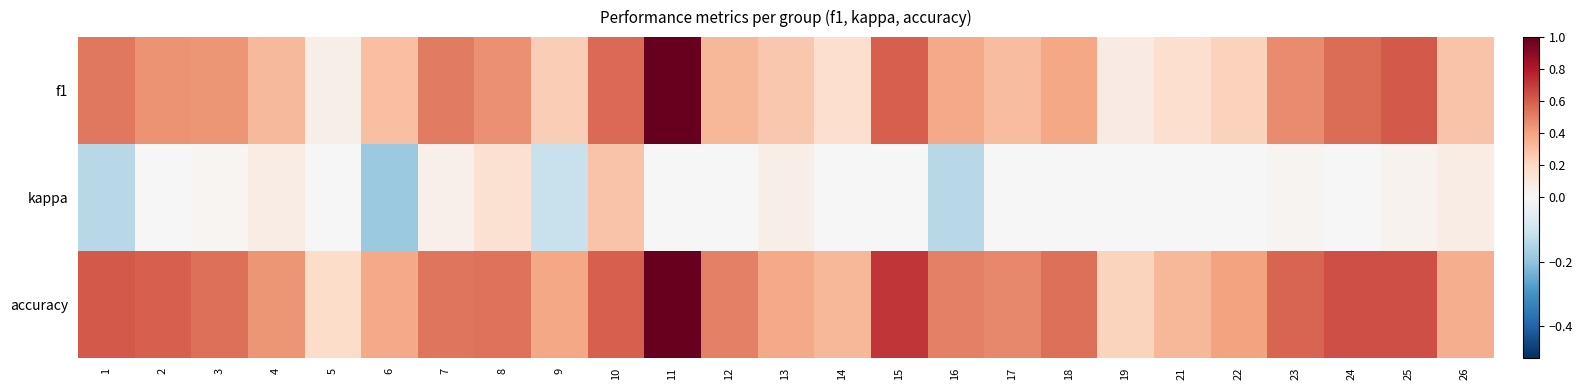

Which series has the widest spread of values?

f1